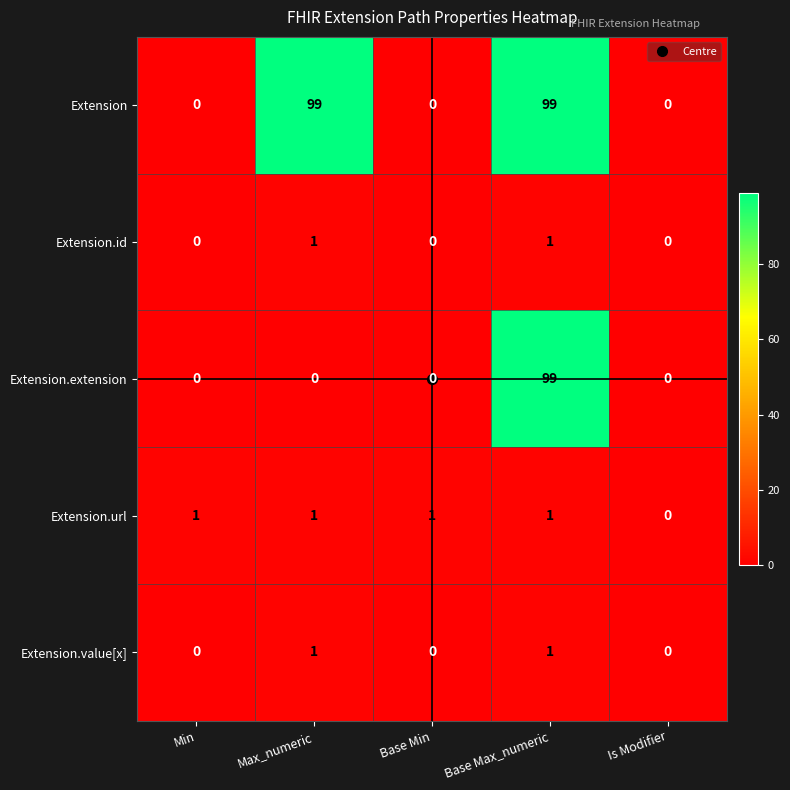

Which series has the largest total across all categories?

Extension